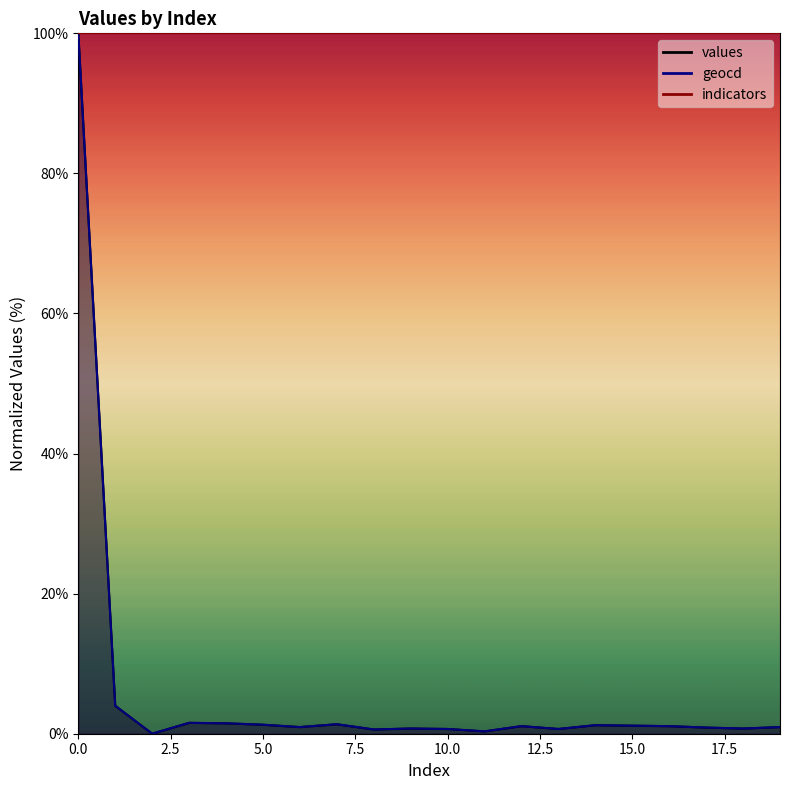

True or false: values and geocd intersect in this chart.

False